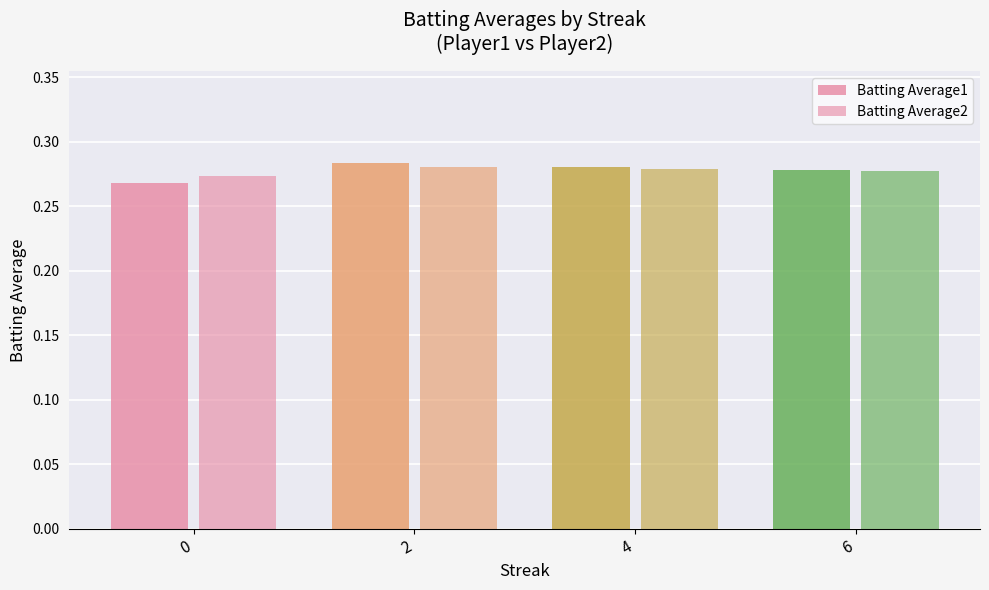

What is the sum of all Batting Average2 values?

1.1